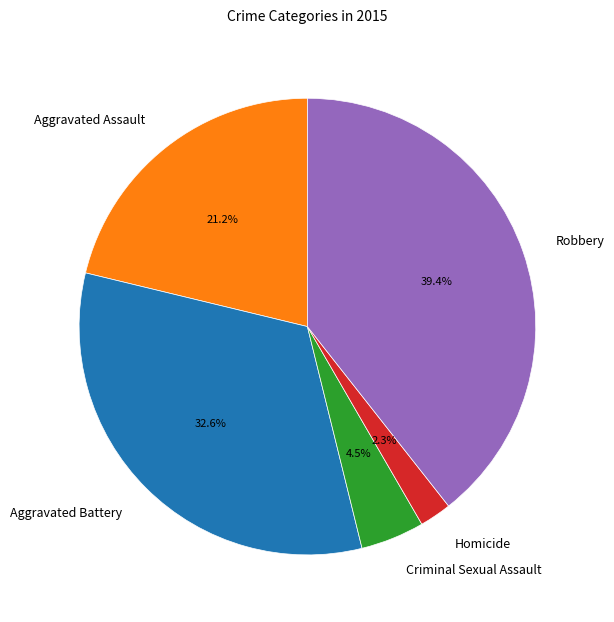

What percentage is the Homicide slice, to the nearest percent?

2%